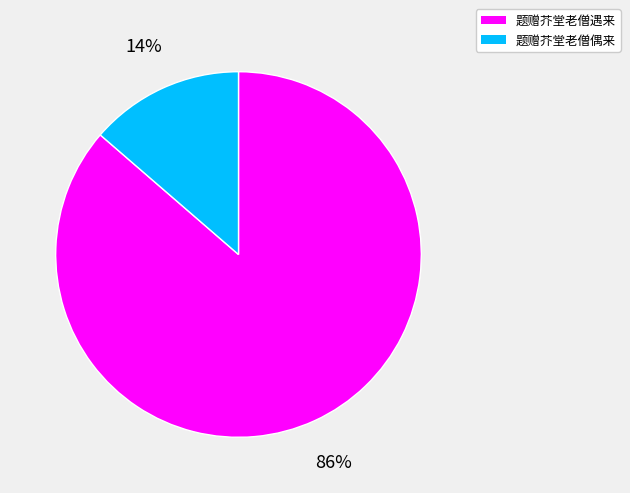

To the nearest percent, what portion does 题赠芥堂老僧遇来 represent?

86%